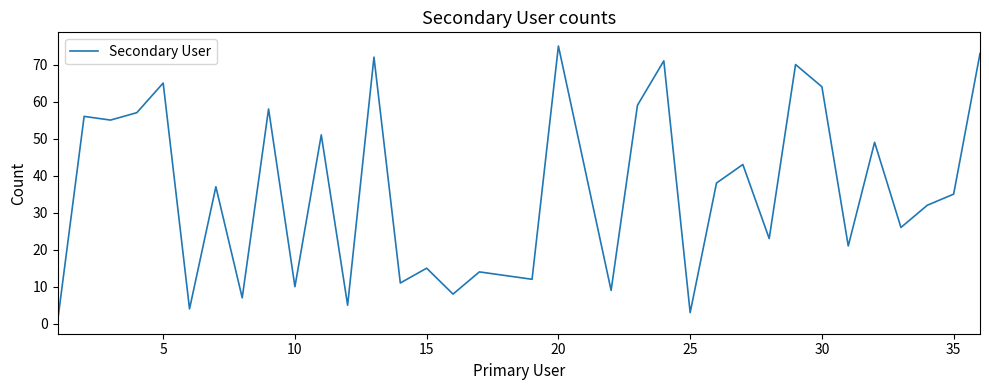

What is the greatest value displayed?

75